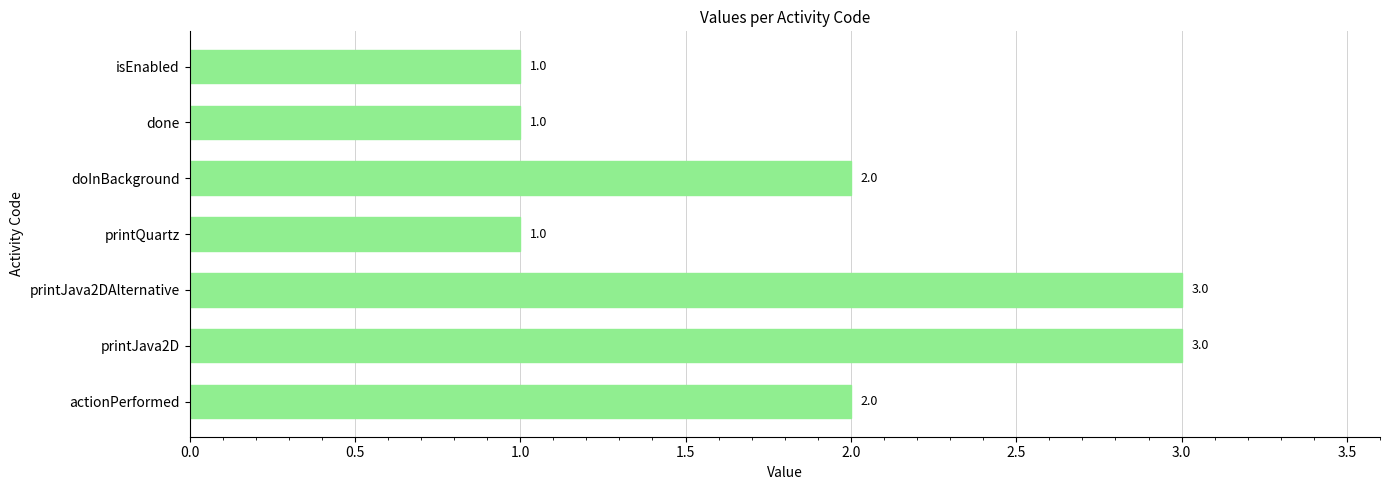

How many values are between 1 and 3?

7